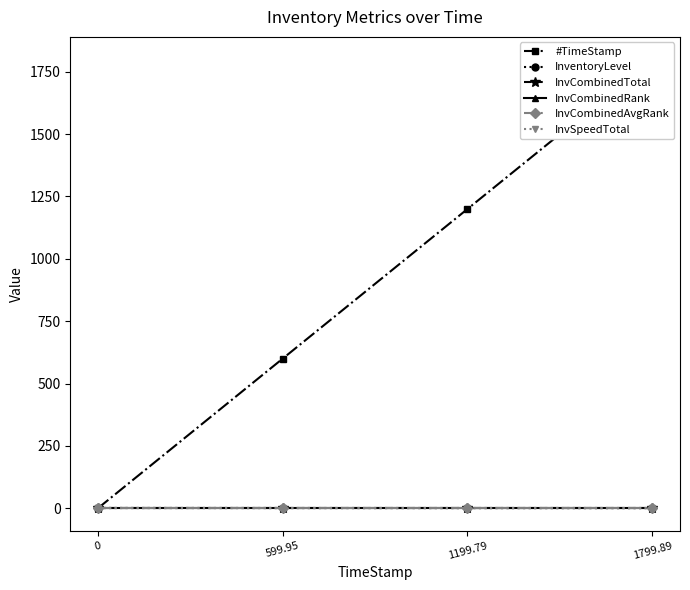

True or false: InvCombinedAvgRank and InvCombinedTotal intersect in this chart.

False